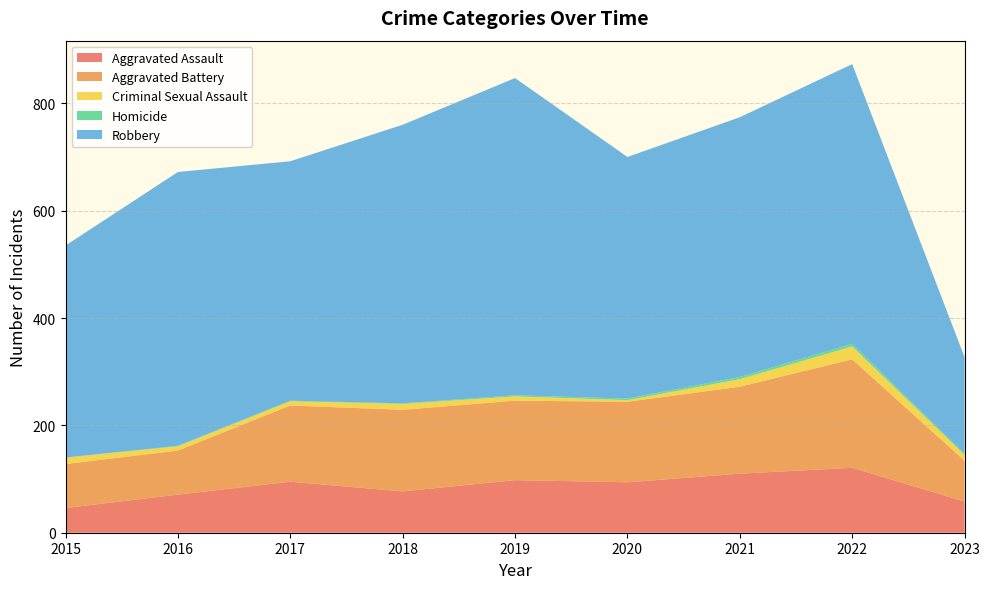

Reading right to left, list all the values displayed in this chart.

Aggravated Assault: 58	121	110	94	98	77	95	71	46
Aggravated Battery: 76	202	162	150	148	152	142	82	82
Criminal Sexual Assault: 11	24	14	3	8	11	8	8	12
Homicide: 2	5	4	3	2	1	1	1	0
Robbery: 180	521	484	450	591	519	446	510	395